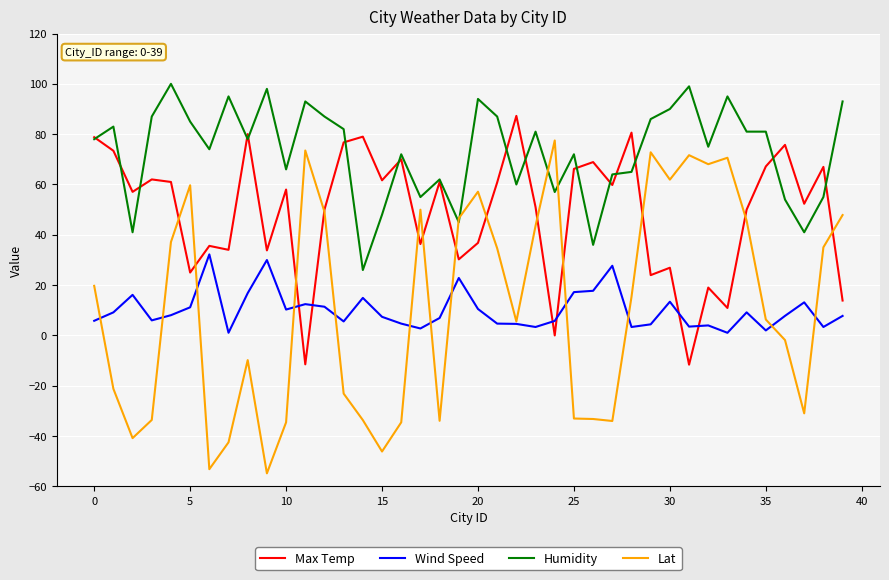

Which series ends up on top after the final intersection of Lat and Humidity?

Humidity